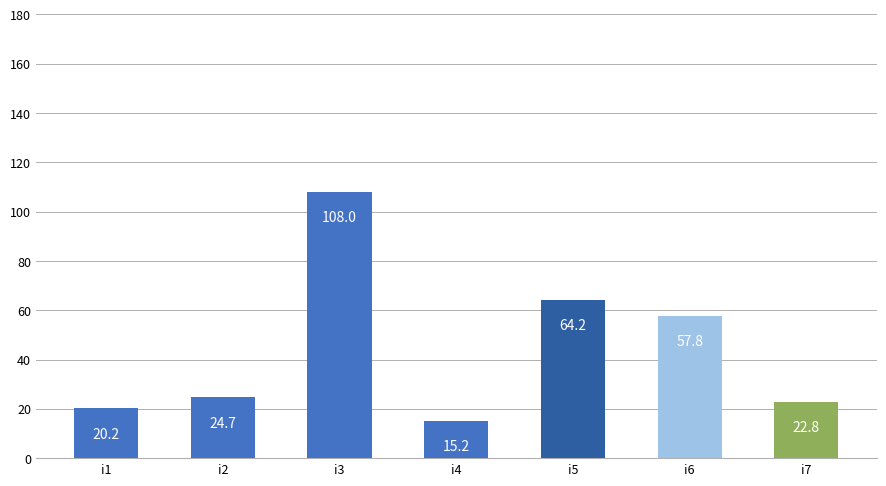

Rank the categories by value from highest to lowest.

i3, i5, i6, i2, i7, i1, i4